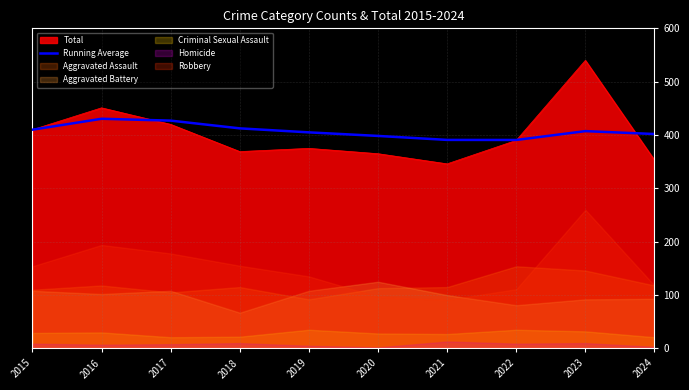

How many points are higher than both their immediate neighbors (excluding endpoints)?

2